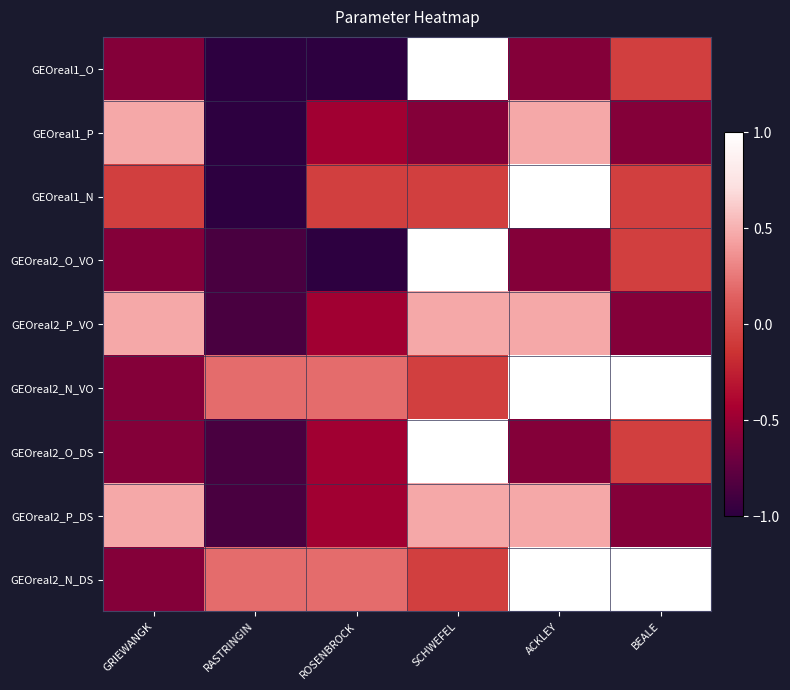

At how many categories does at least one series exceed 0?

6